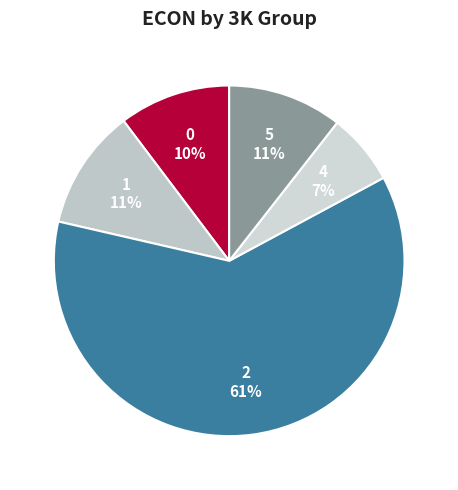

To the nearest percent, what is the average slice percentage?

20%